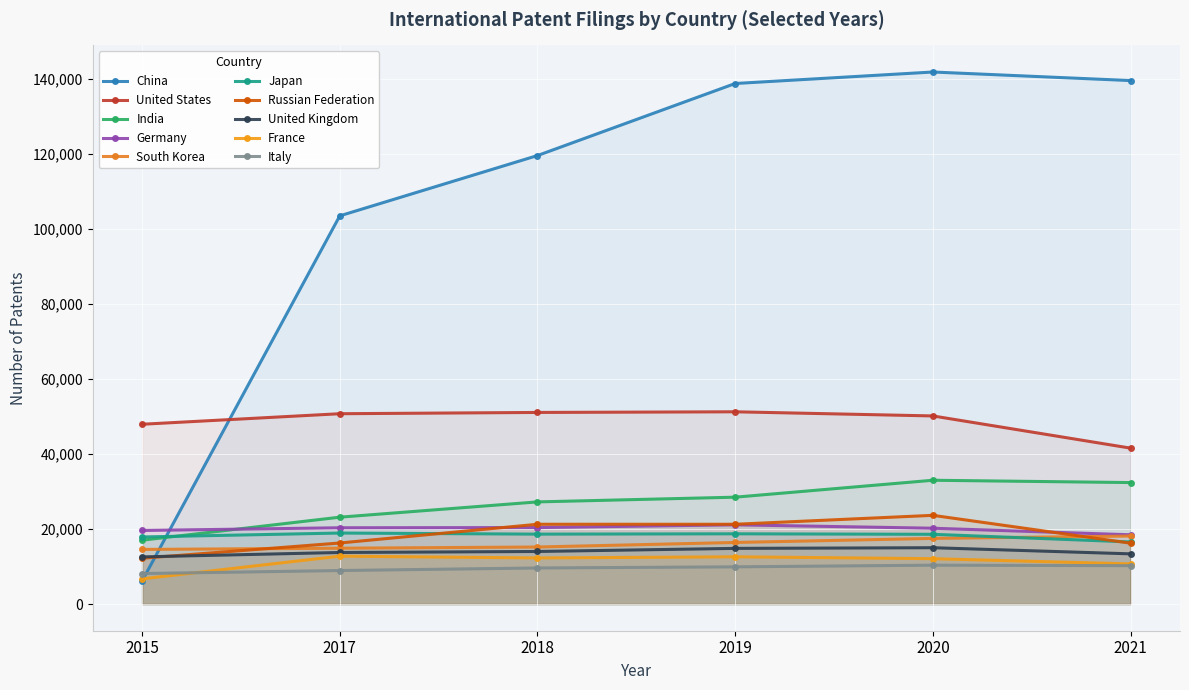

Which series has the largest total across all categories?

China